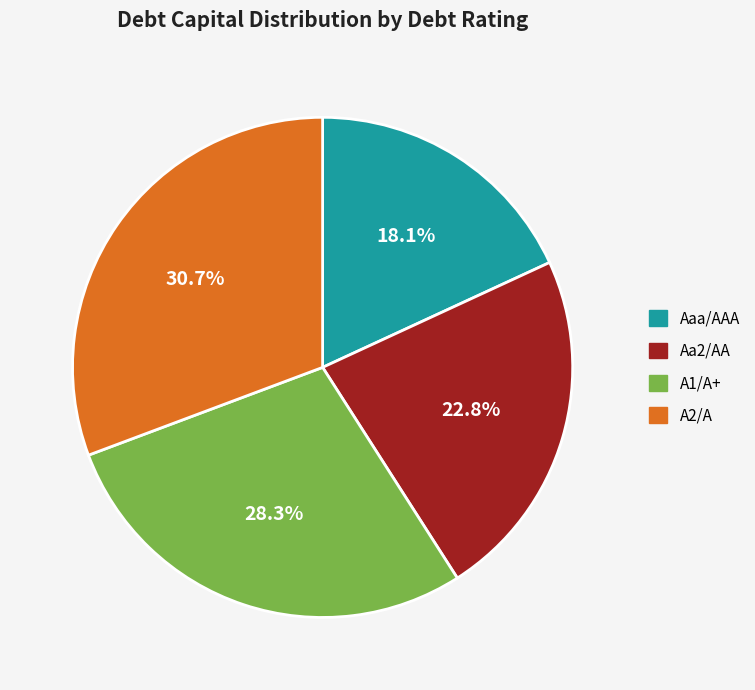

To the nearest percent, what is the average slice percentage?

25%